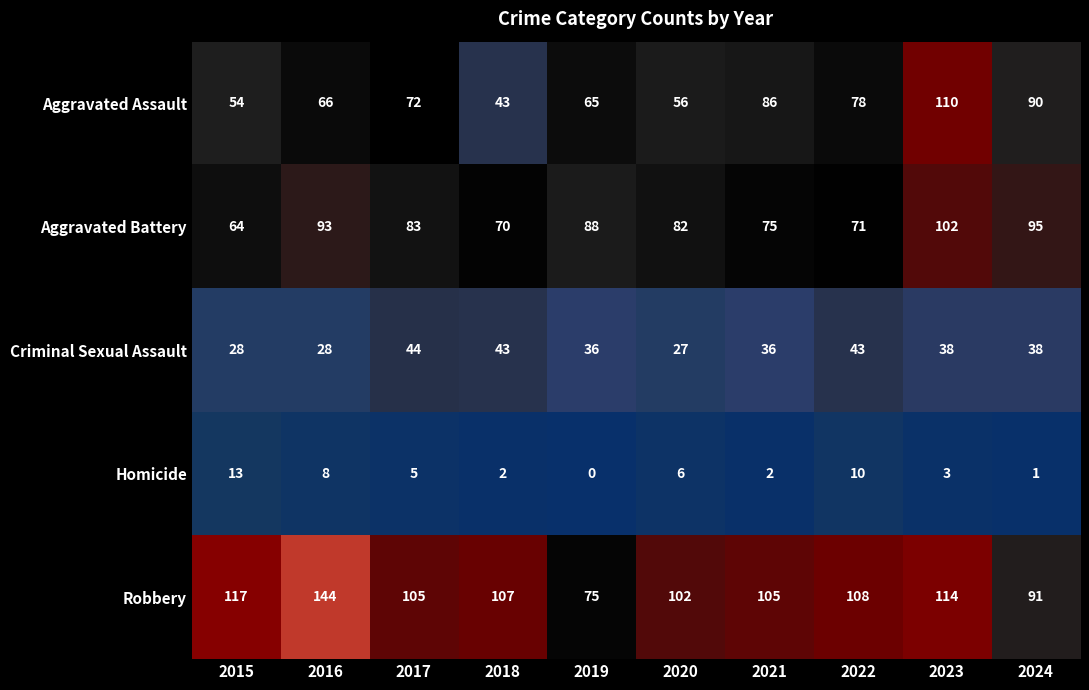

At which category does the chart reach its peak across all series?

2016